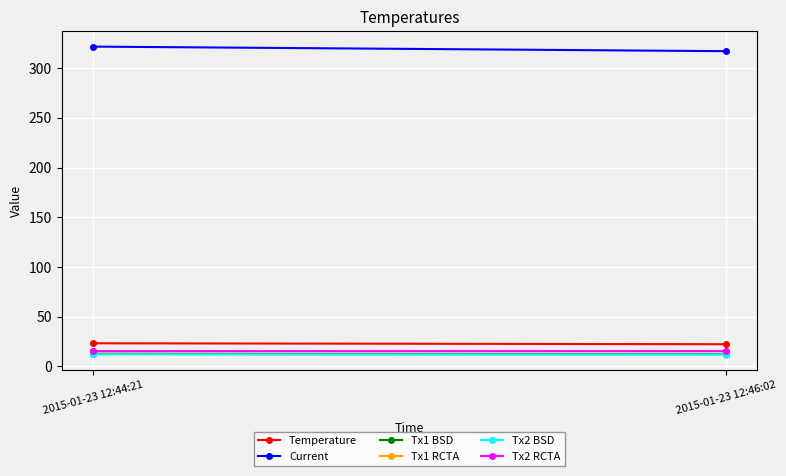

What is the label of the 1st point from the left?

2015-01-23 12:44:21